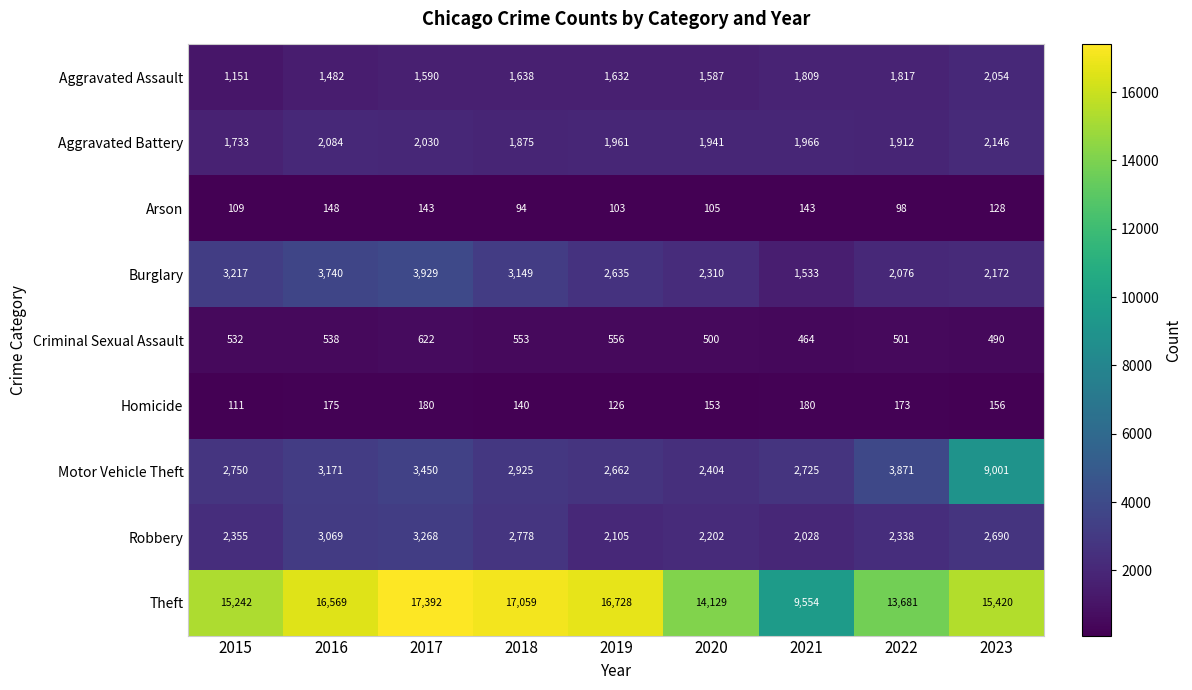

How many categories are shown in the chart?

9